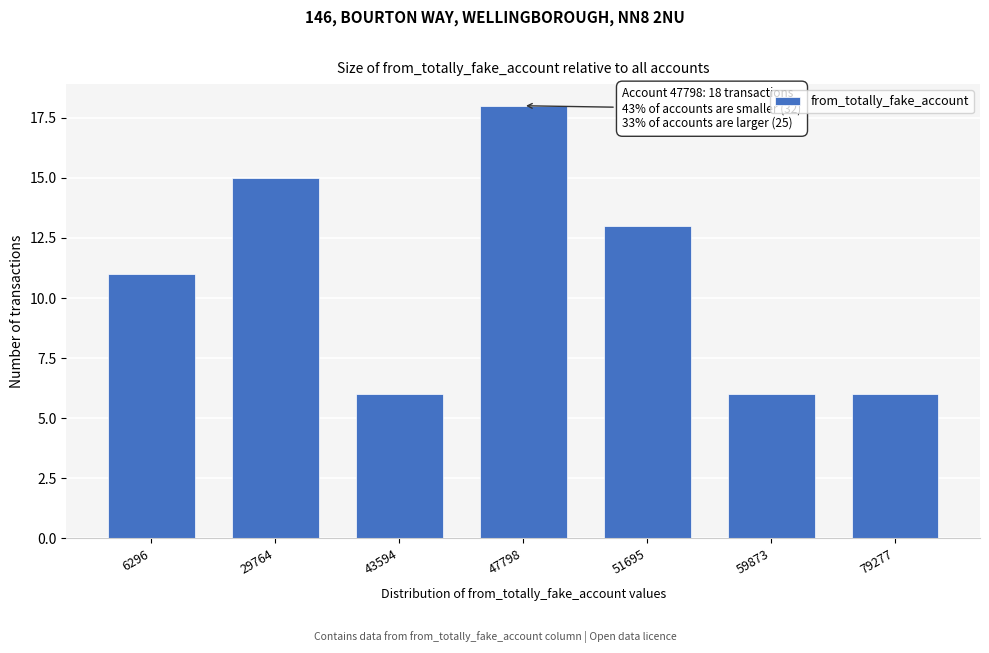

Reading left to right, what are all the values shown in this chart?

6296=11	29764=15	43594=6	47798=18	51695=13	59873=6	79277=6